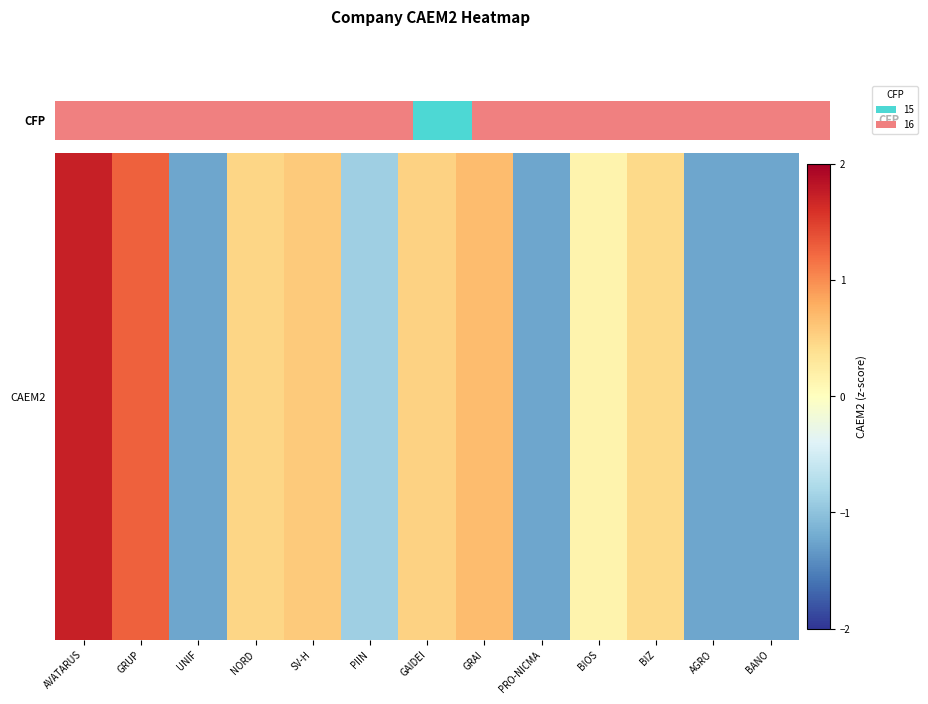

Rank the categories by value from lowest to highest.

AGRO, BANO, UNIF, PRO-NICMA, PIIN, BIOS, BIZ, NORD, GAIDEI, SV-H, GRAI, GRUP, AVATARUS